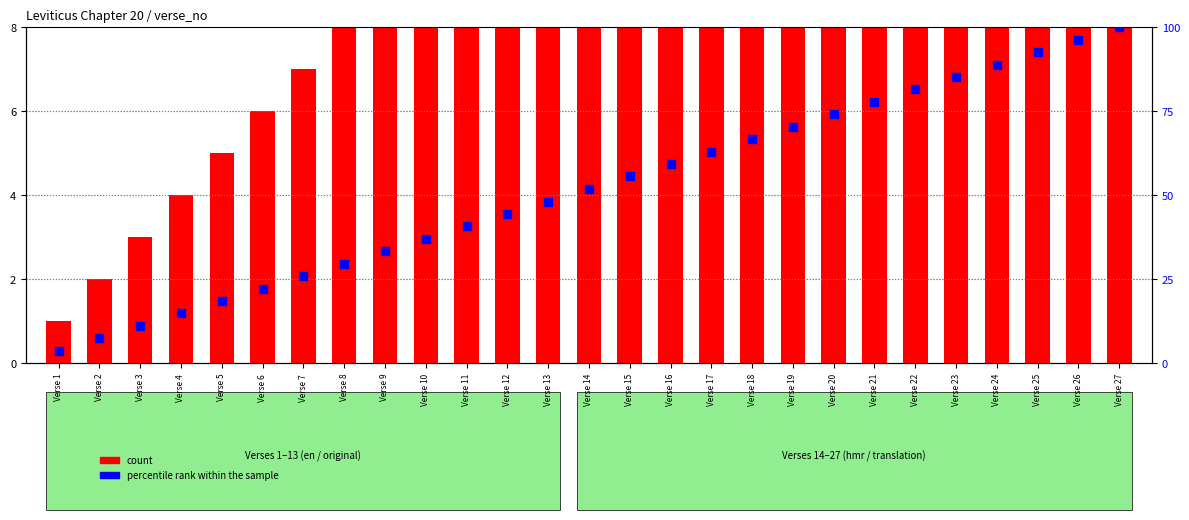

What is the total value across all series at Verse 26?

122.3